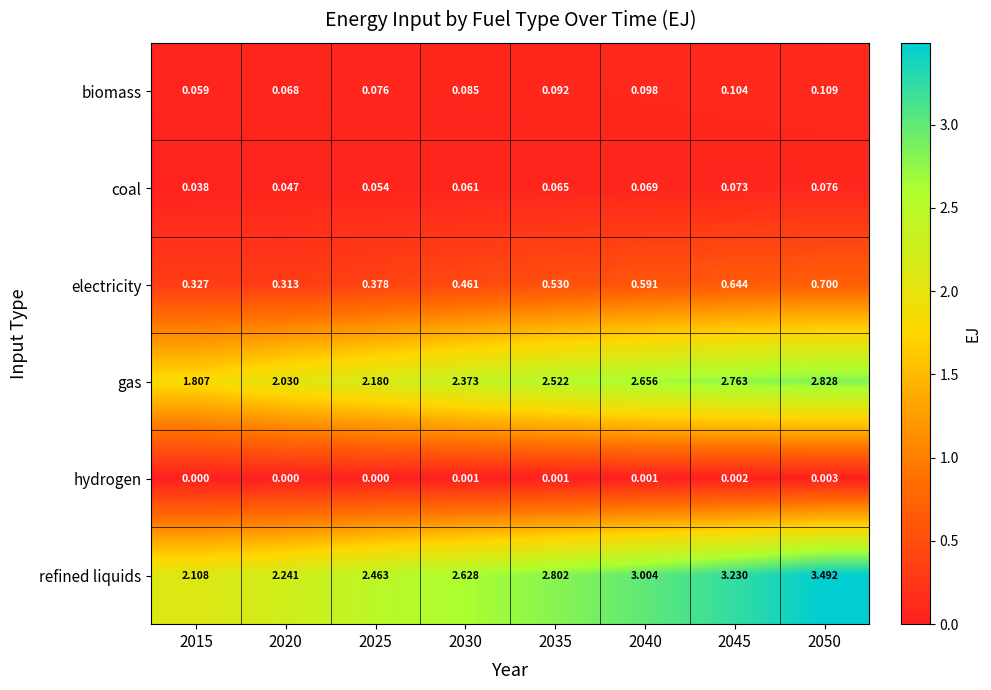

Is the value of biomass at 2020 greater than the value of gas at 2030?

No